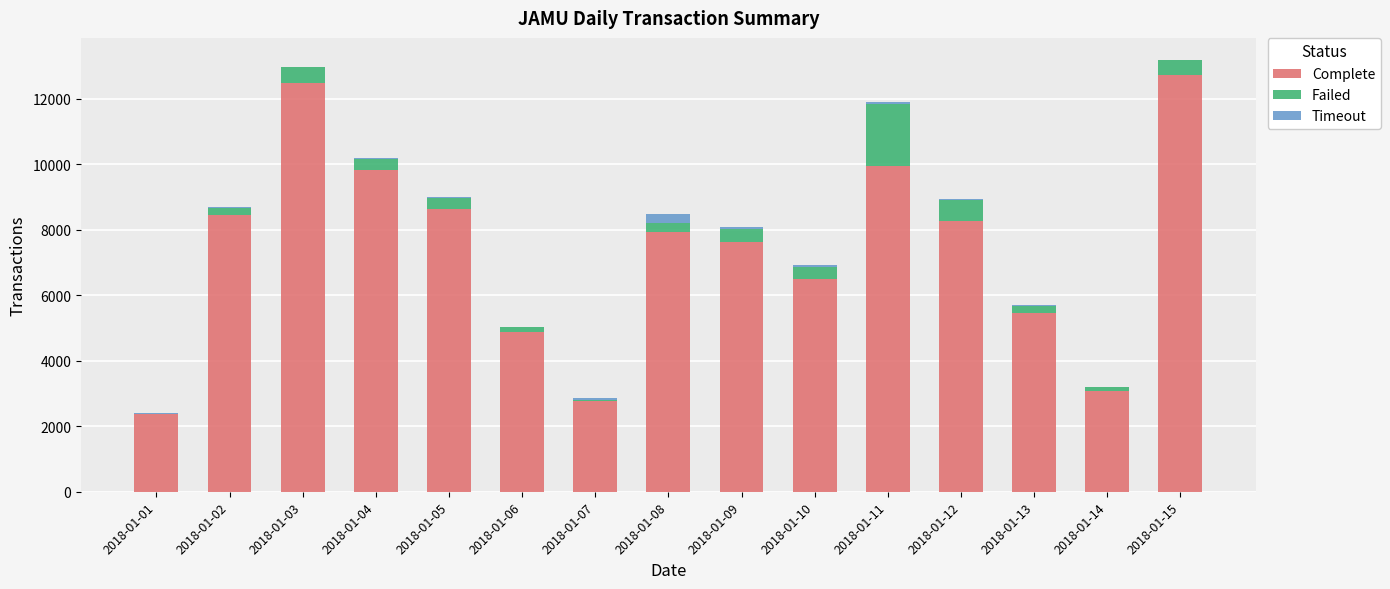

What are all the series names shown in the legend?

Complete, Failed, Timeout